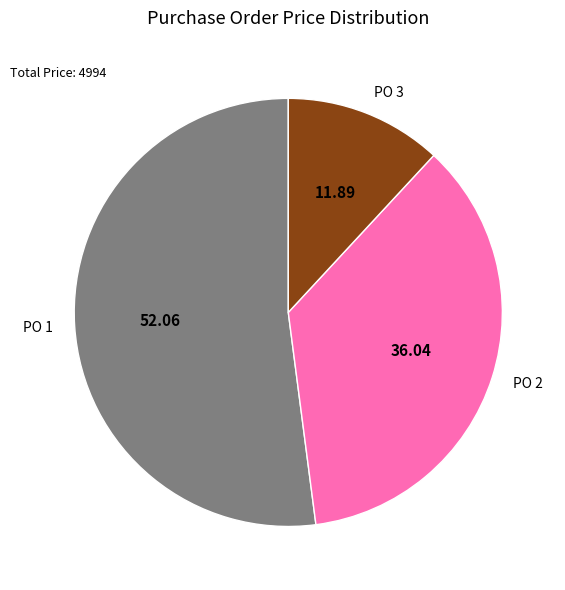

Rank the categories by value from lowest to highest.

PO 3, PO 2, PO 1